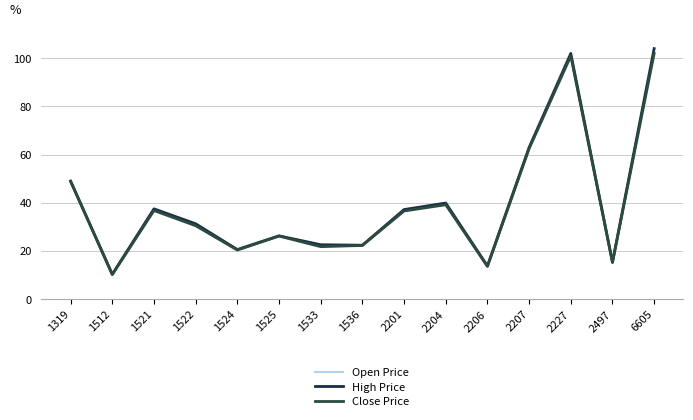

How many times do Close Price and Open Price cross each other?

1